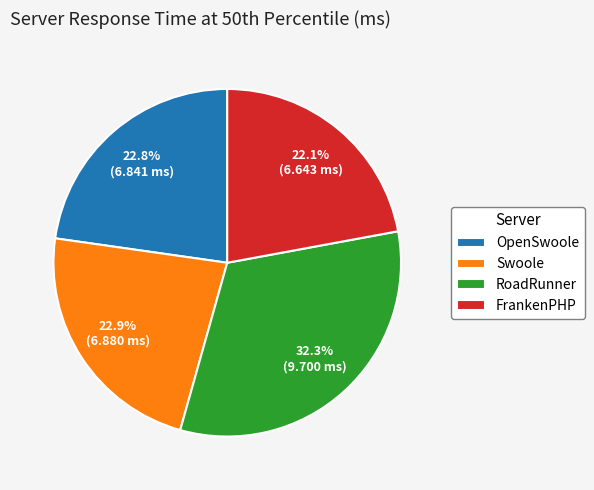

Between RoadRunner and OpenSwoole, which is larger?

RoadRunner